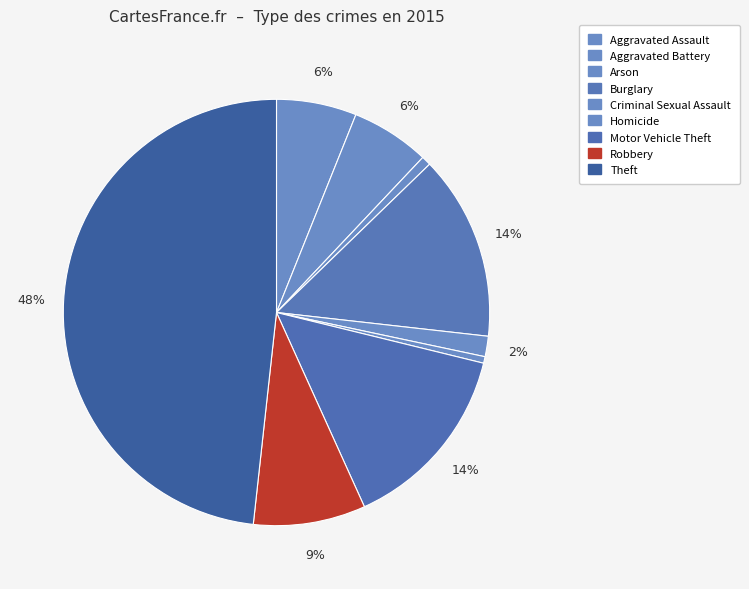

What percentage is NOT represented by Burglary?

86.0%